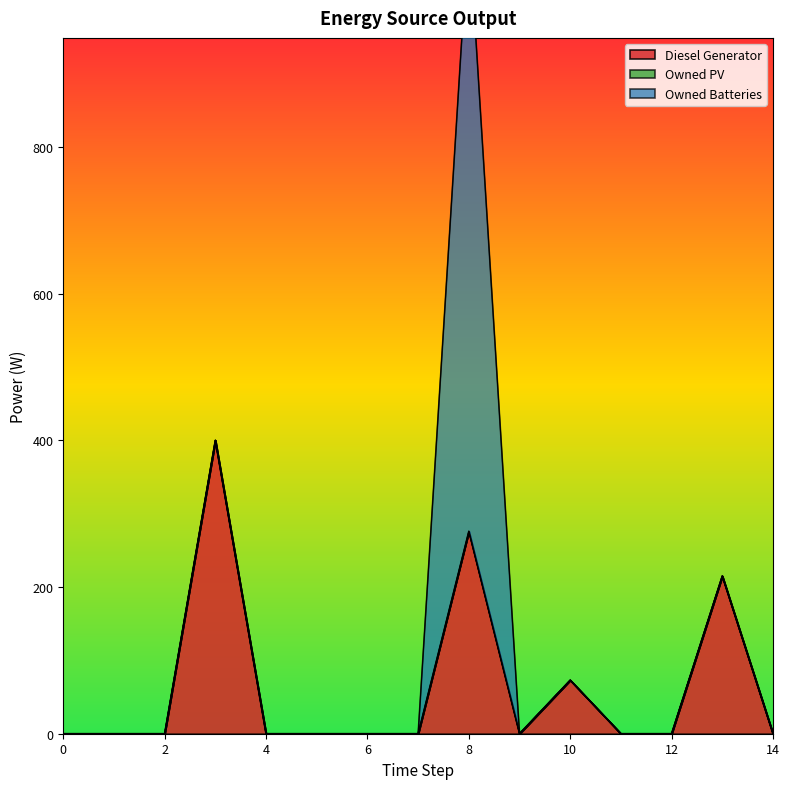

Which series has the widest spread of values?

Owned Batteries